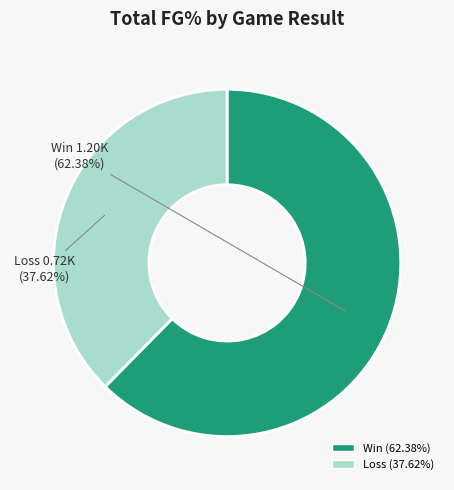

Does any single category account for the majority?

Yes